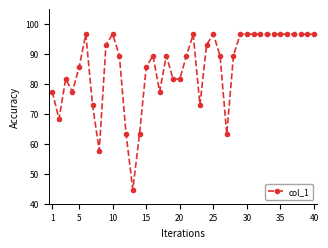

Reading left to right, list all the values displayed in this chart.

77.5	68.3	81.6	77.5	85.6	96.6	73.0	57.7	93.1	96.6	89.4	63.2	44.7	63.2	85.6	89.4	77.5	89.4	81.6	81.6	89.4	96.6	73.0	93.1	96.6	89.4	63.2	89.4	96.6	96.6	96.6	96.6	96.6	96.6	96.6	96.6	96.6	96.6	96.6	96.6